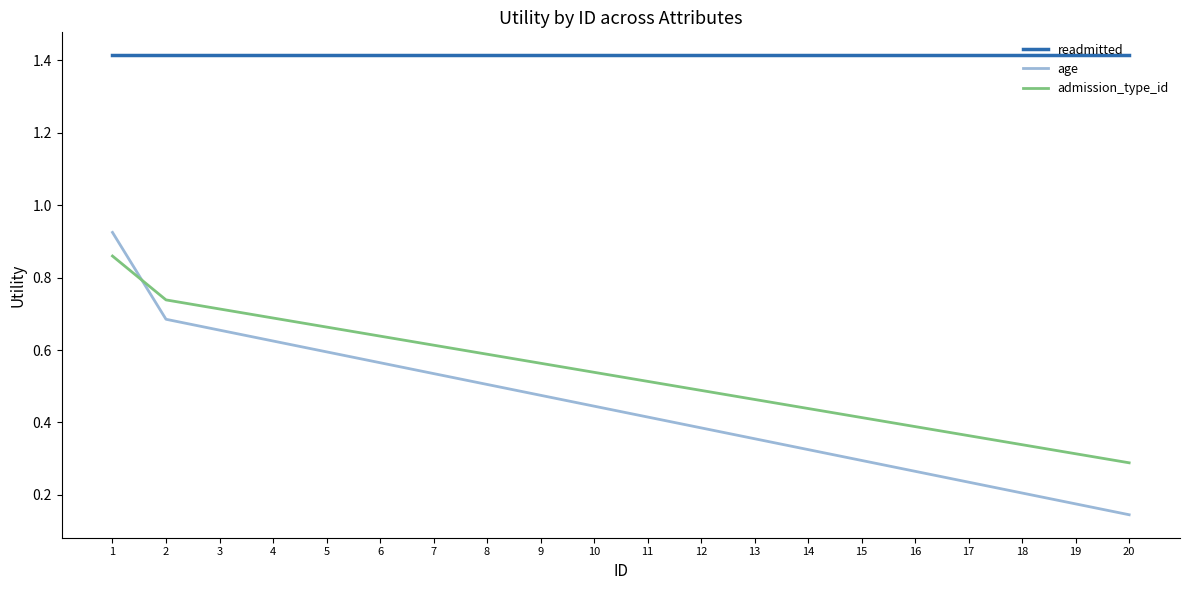

What are all the series names shown in the legend?

readmitted, age, admission_type_id